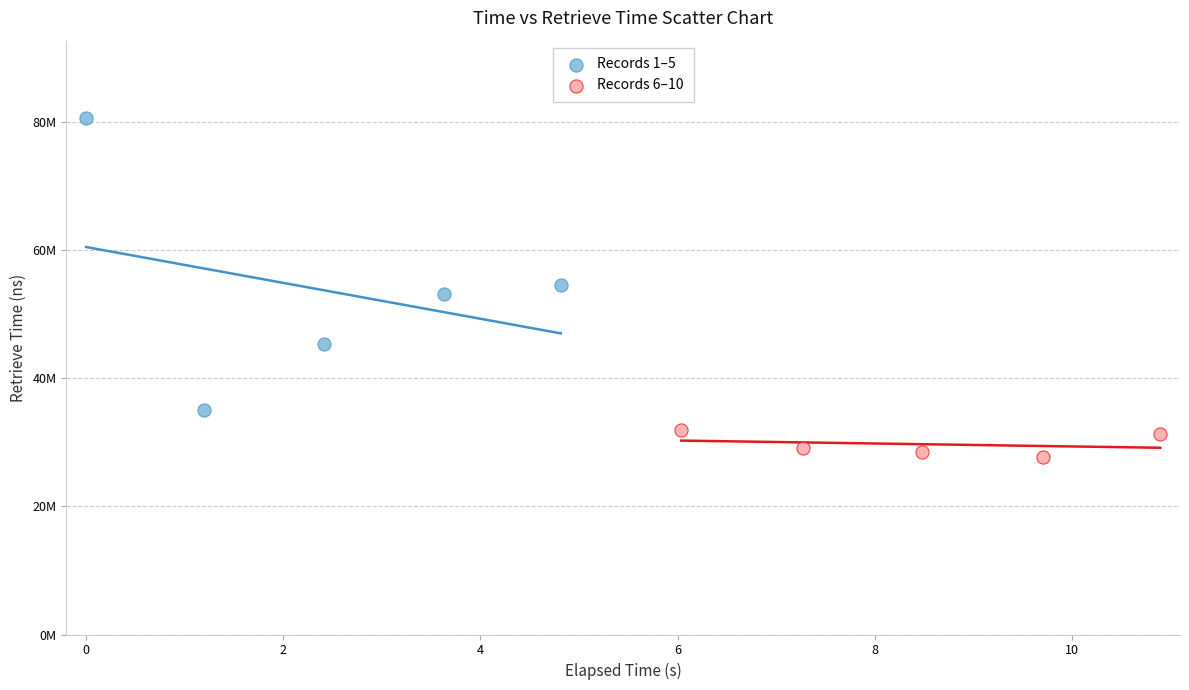

Which series has the widest spread of Y values?

Records 1–5